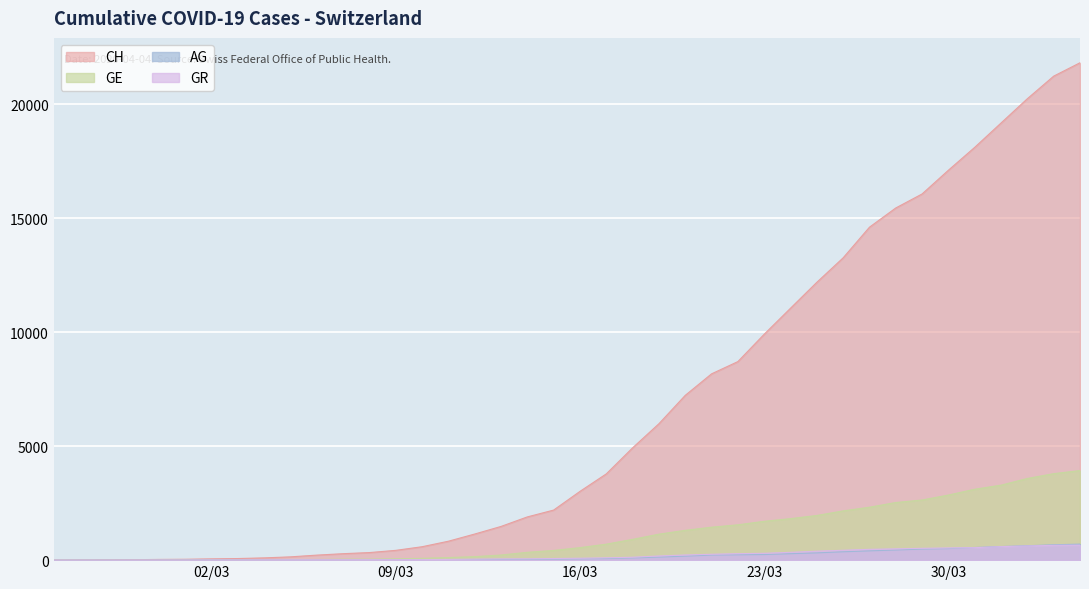

At how many categories does at least one series exceed 16507?

6